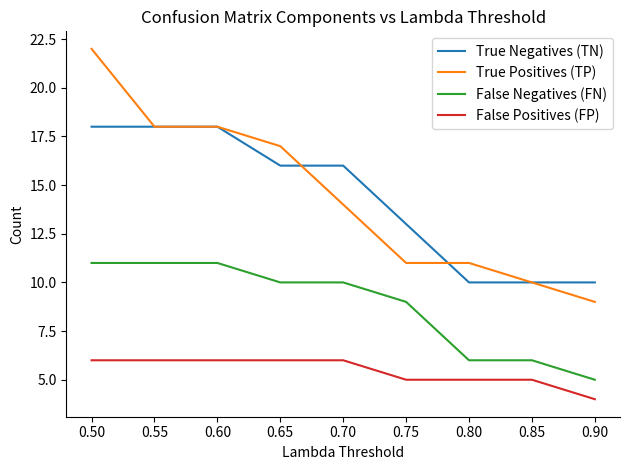

Which series has the widest spread of values?

True Positives (TP)